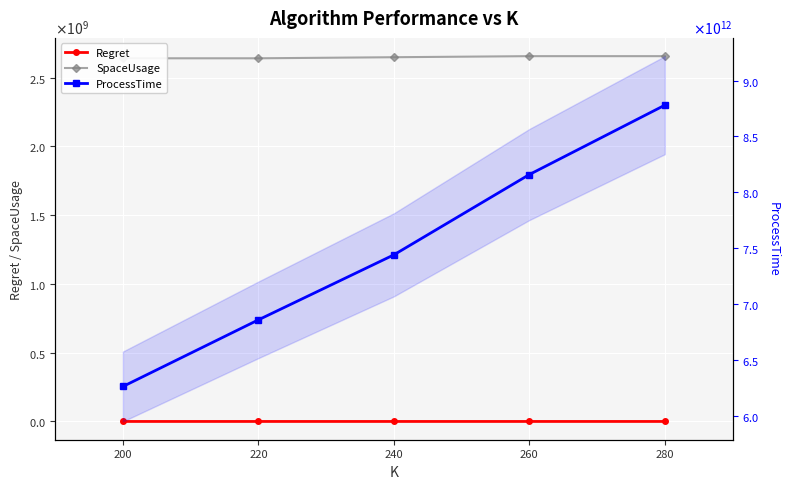

How many values in the SpaceUsage series exceed 2649331016?

2